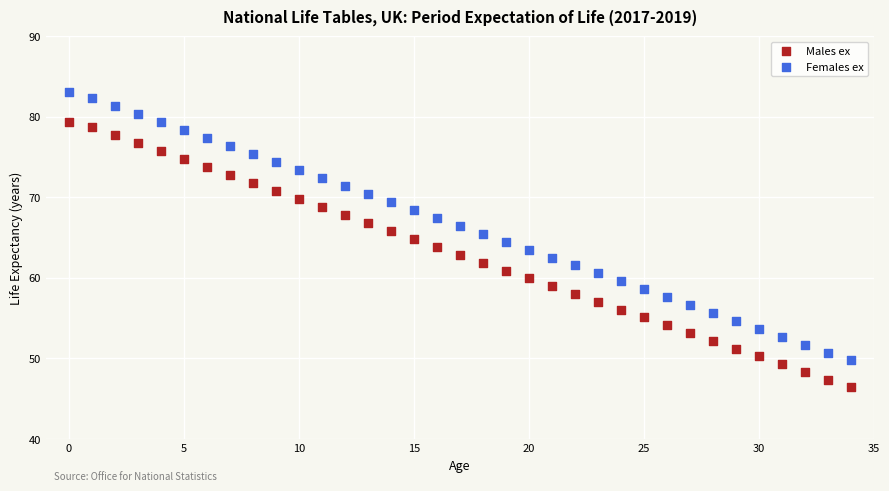

What are all the series names shown in the legend?

Males ex, Females ex